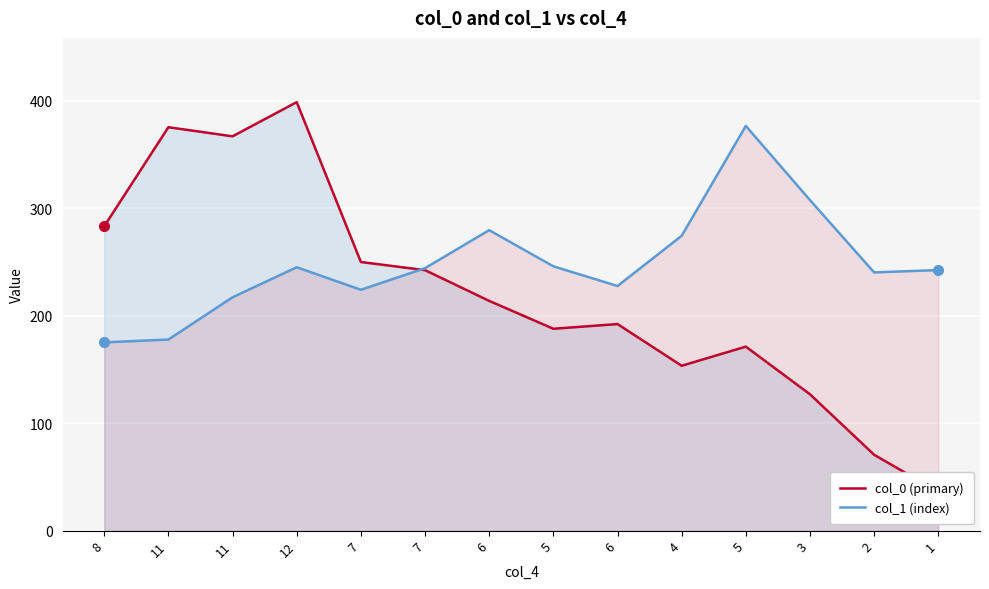

At which category does the chart reach its peak across all series?

12